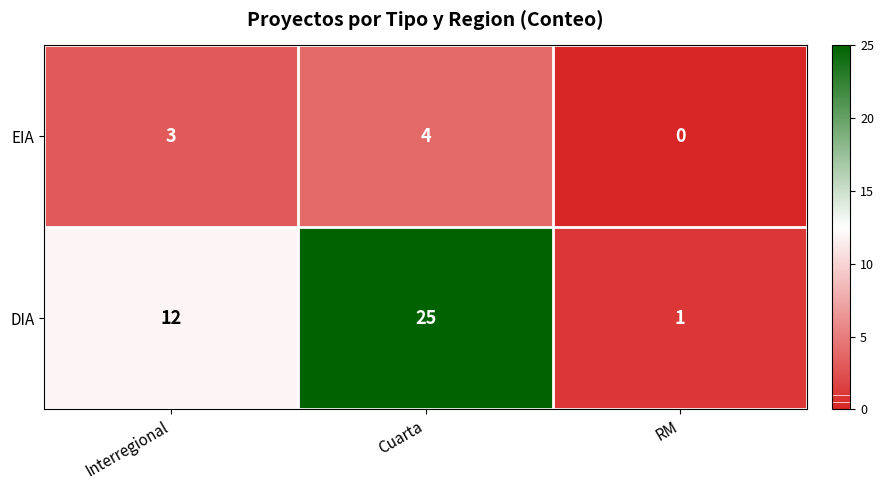

What is the difference between the DIA values at Cuarta and Interregional?

13